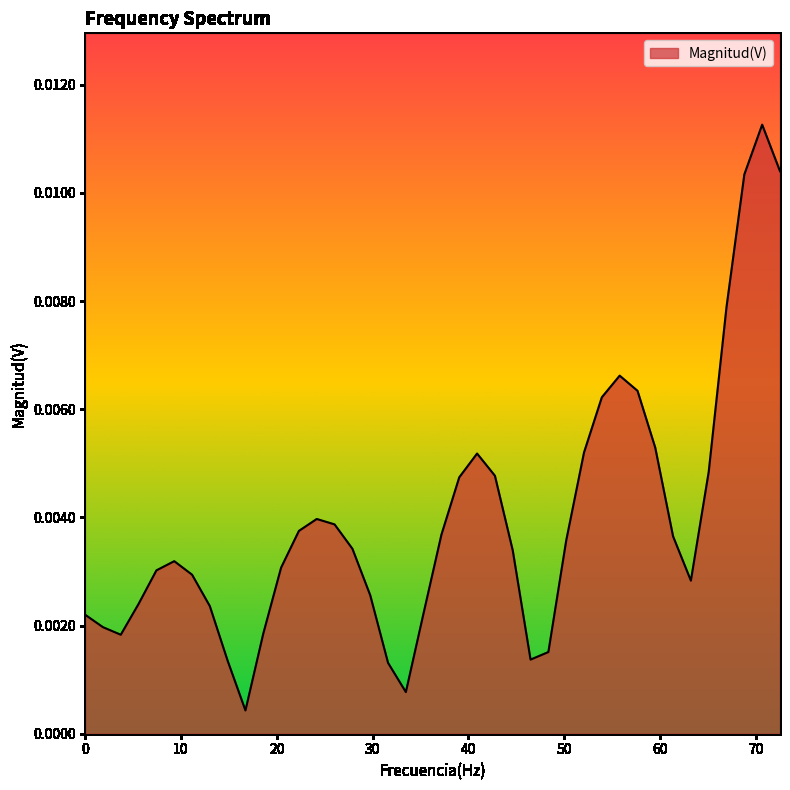

What is the sum of all values?

0.2